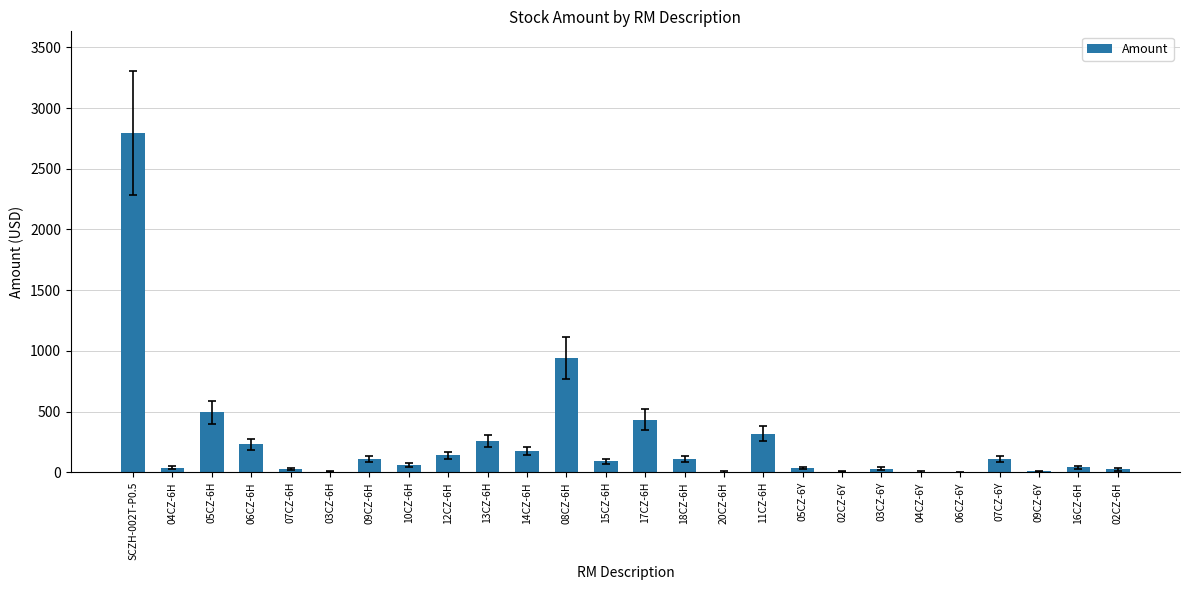

True or false: the data shows 938.8 at 08CZ-6H.

True